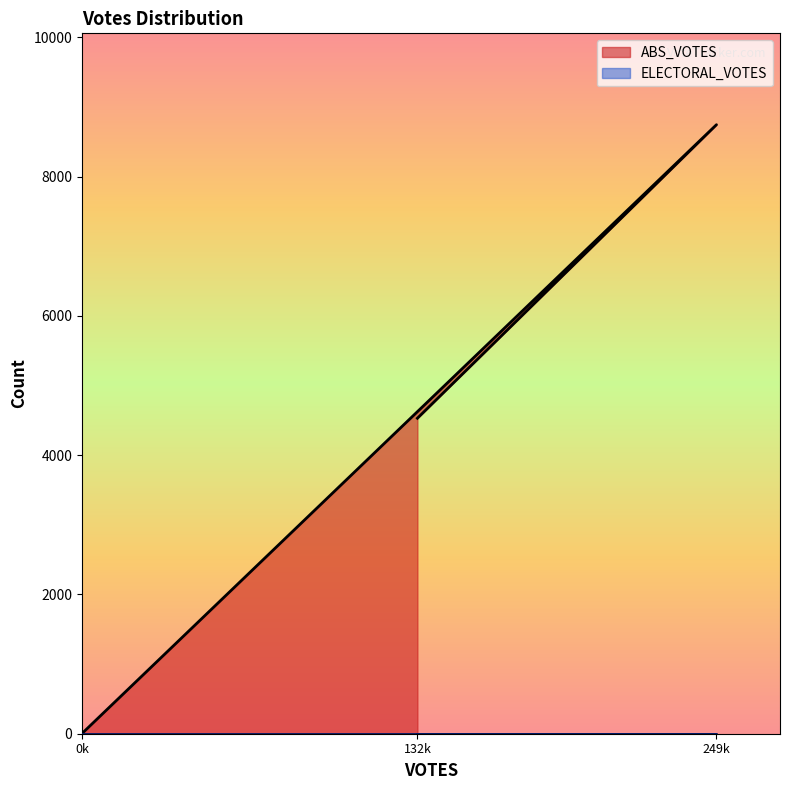

Where is ABS_VOTES nearest to the value 4376?

132k